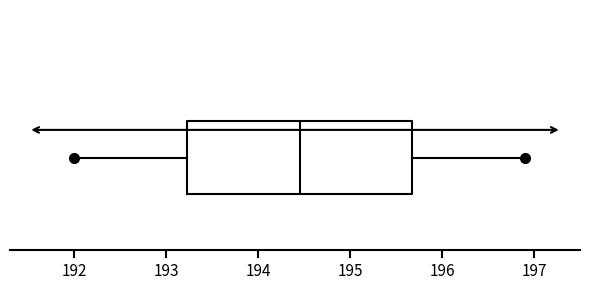

Where does the median line of the box sit on the x-axis? The values are not printed on the chart, so give them approximately, as read against the axis.

194.5